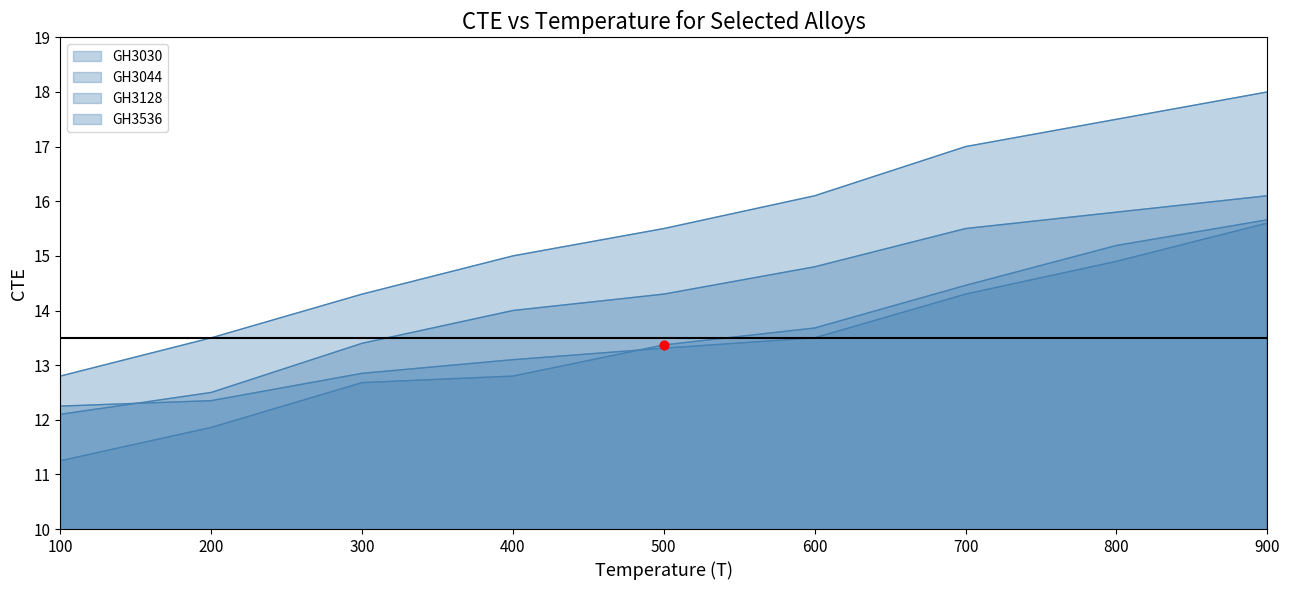

Is the value of GH3044 at 400 greater than the value of GH3030 at 700?

No